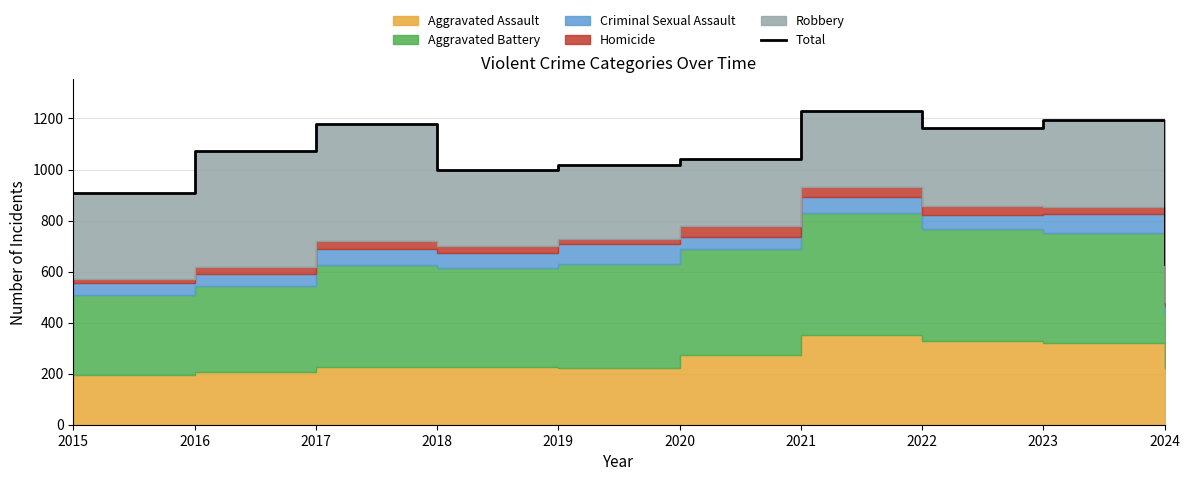

Reading left to right, transcribe all the data shown in this chart.

908	1072	1180	1000	1016	1041	1230	1161	1193	629